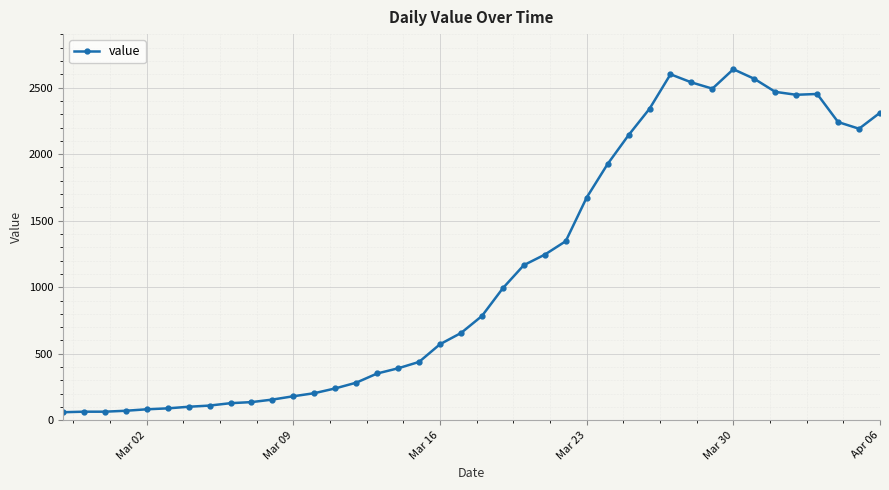

What is the value of the 7th point from the left?

102